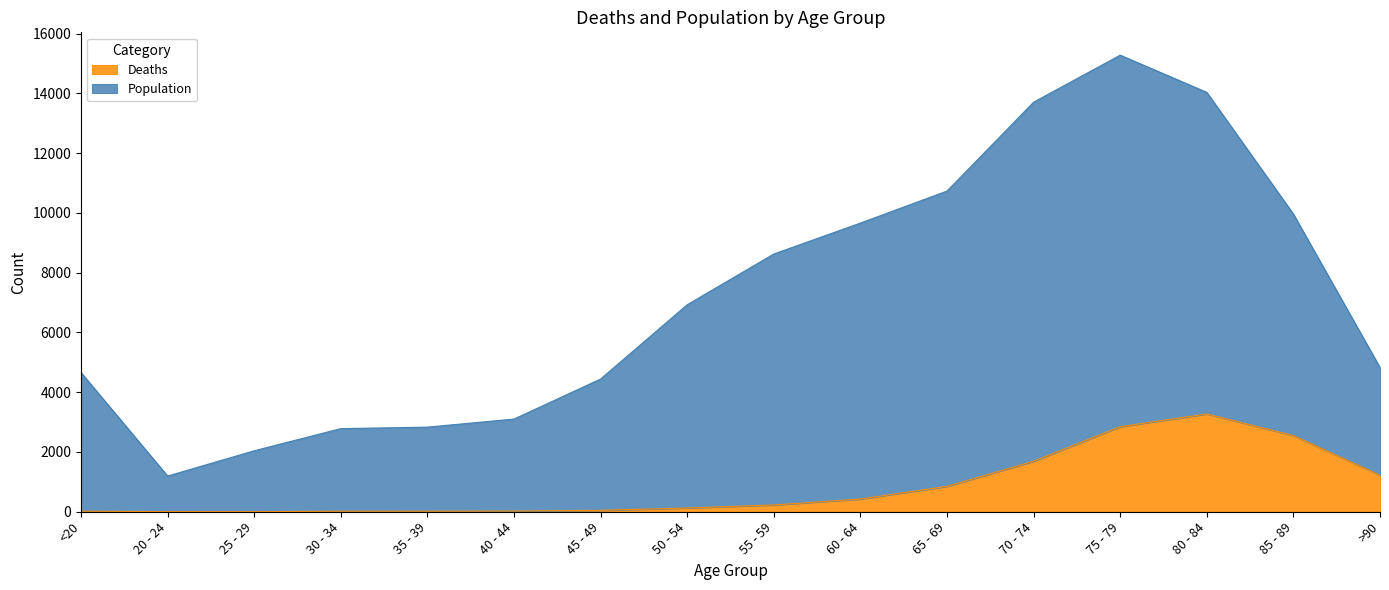

Rank the series by their average value, from lowest to highest.

Deaths, Population